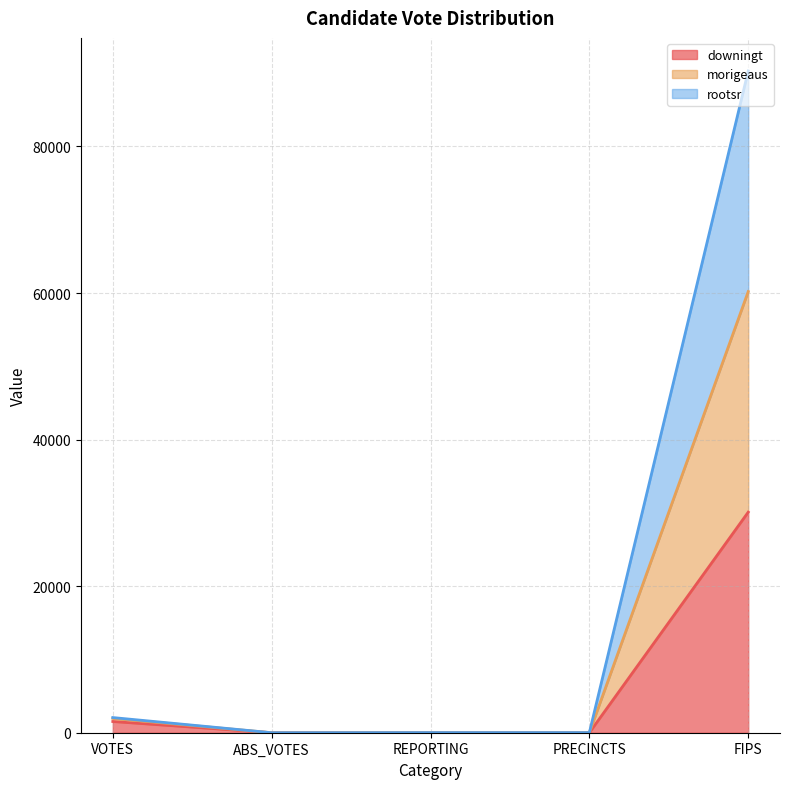

What is the highest value of the downingt series?

30101